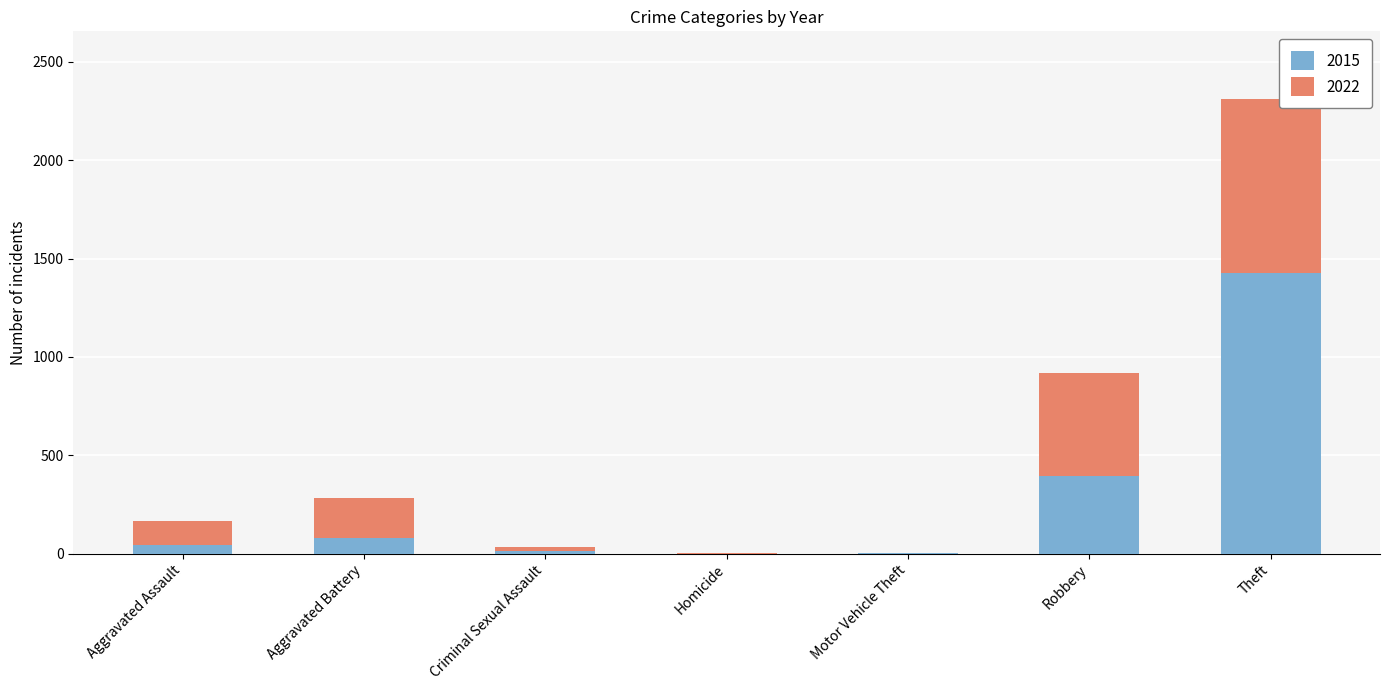

Is it true that 2015 equals 659 at Robbery?

False